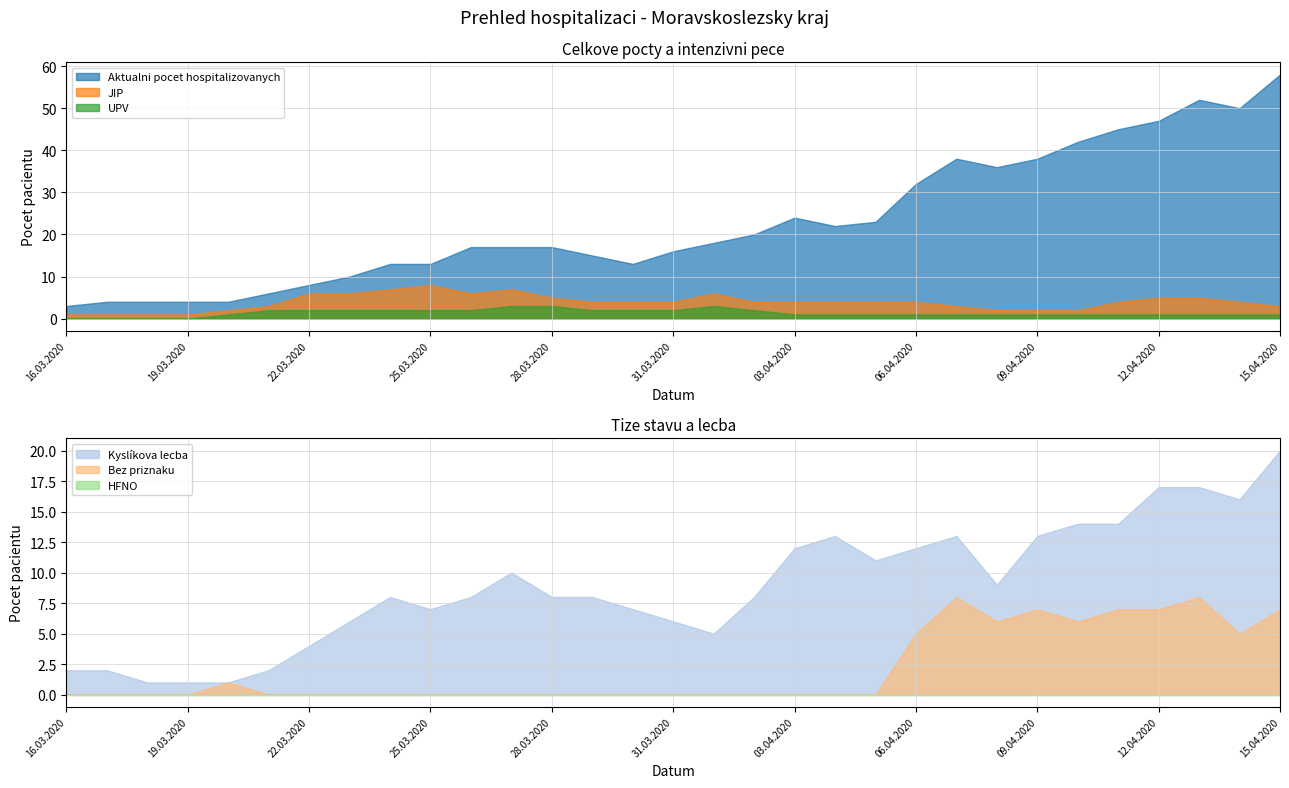

At 10.04.2020, list the series in order from smallest to largest.

HFNO, UPV, JIP, Bez priznaku, Kyslíkova lecba, Aktualni pocet hospitalizovanych